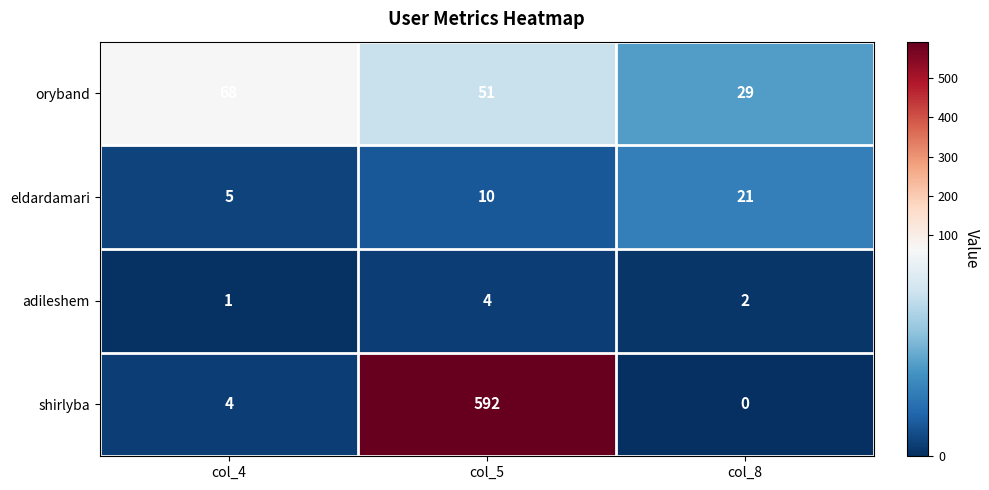

The shirlyba series shows 0 at col_8. True or false?

True